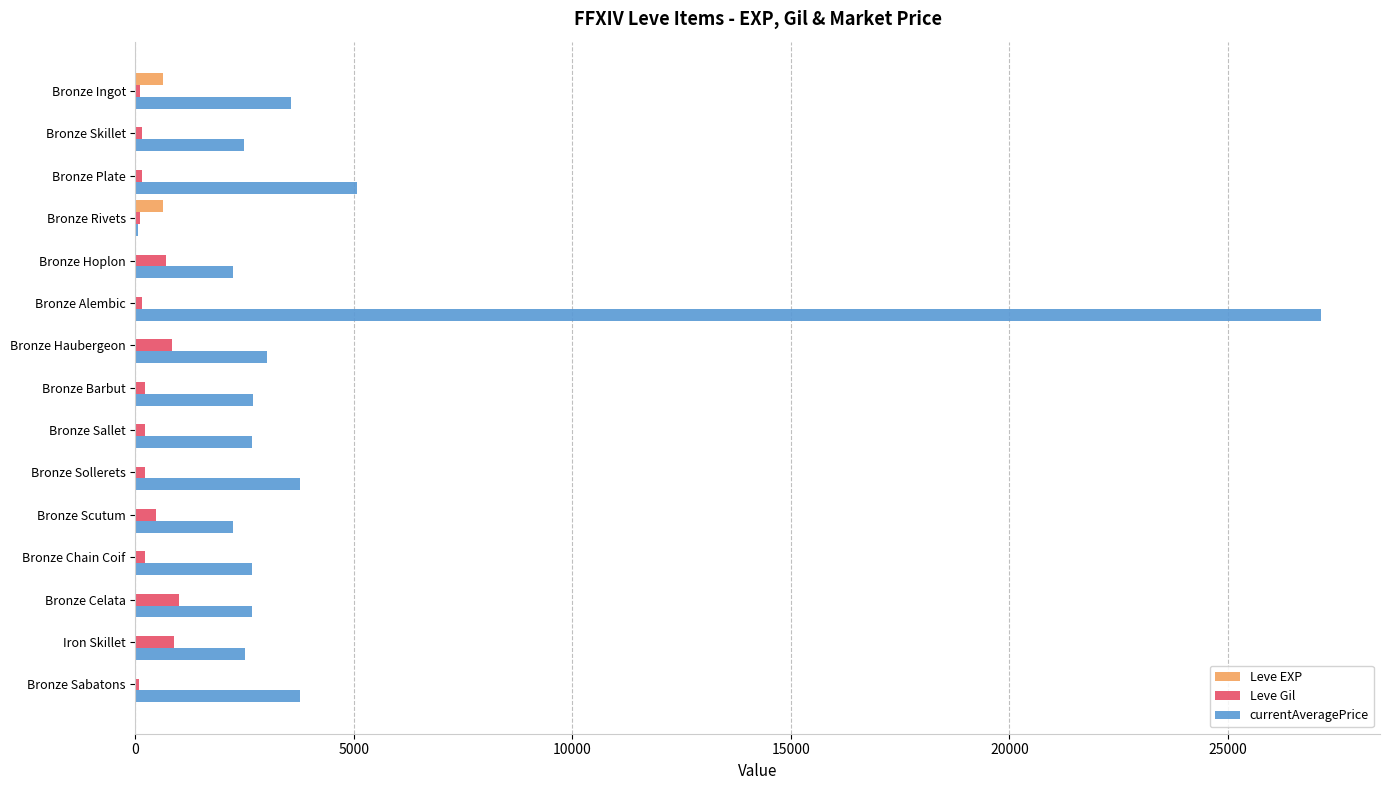

What is the highest value of the Leve EXP series?

630